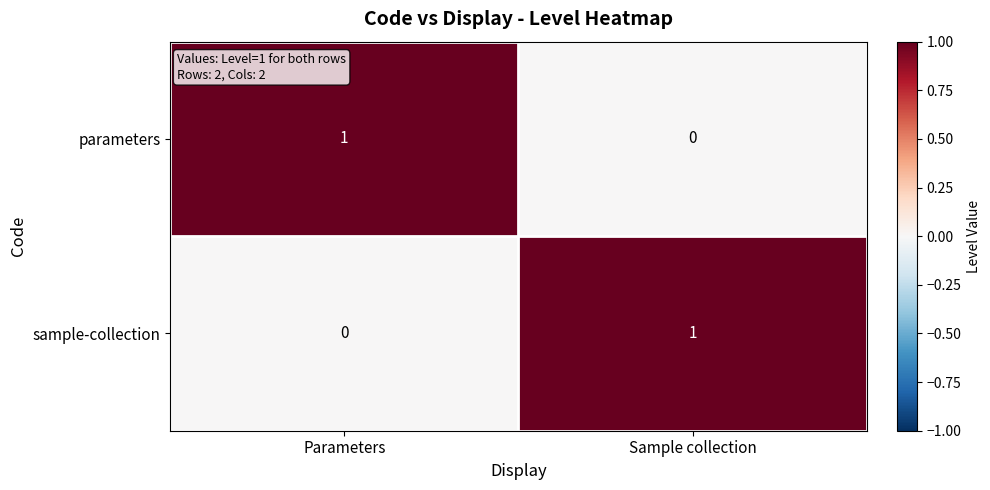

Rank the series at Parameters from highest to lowest value.

parameters, sample-collection